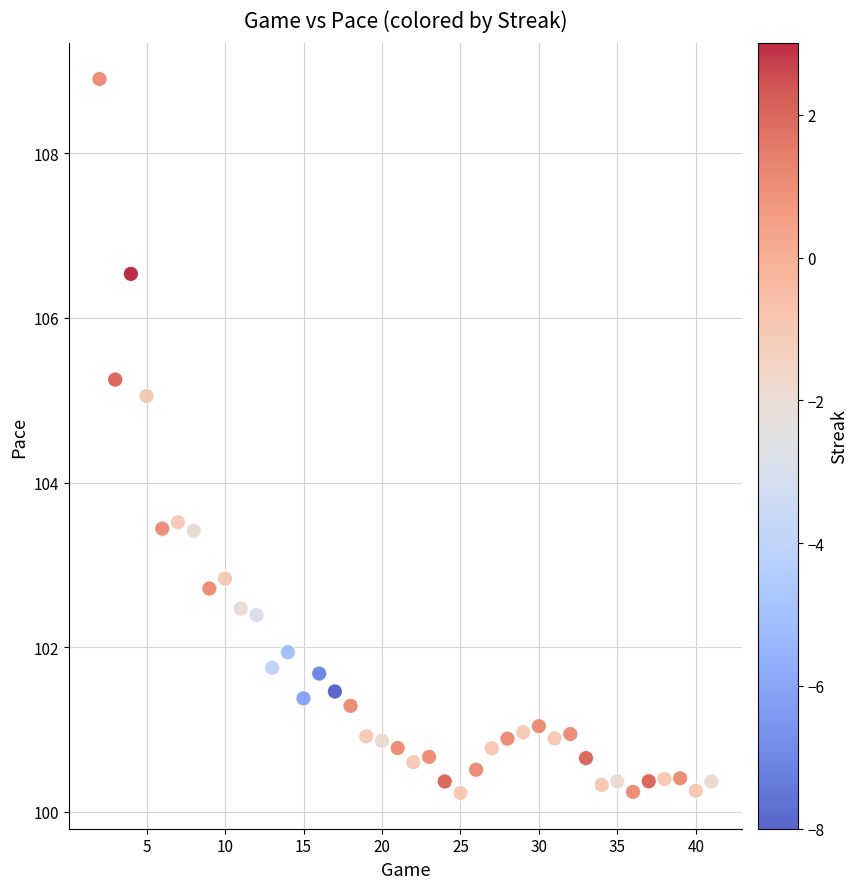

What is the range of Y values (max minus min)?

8.7